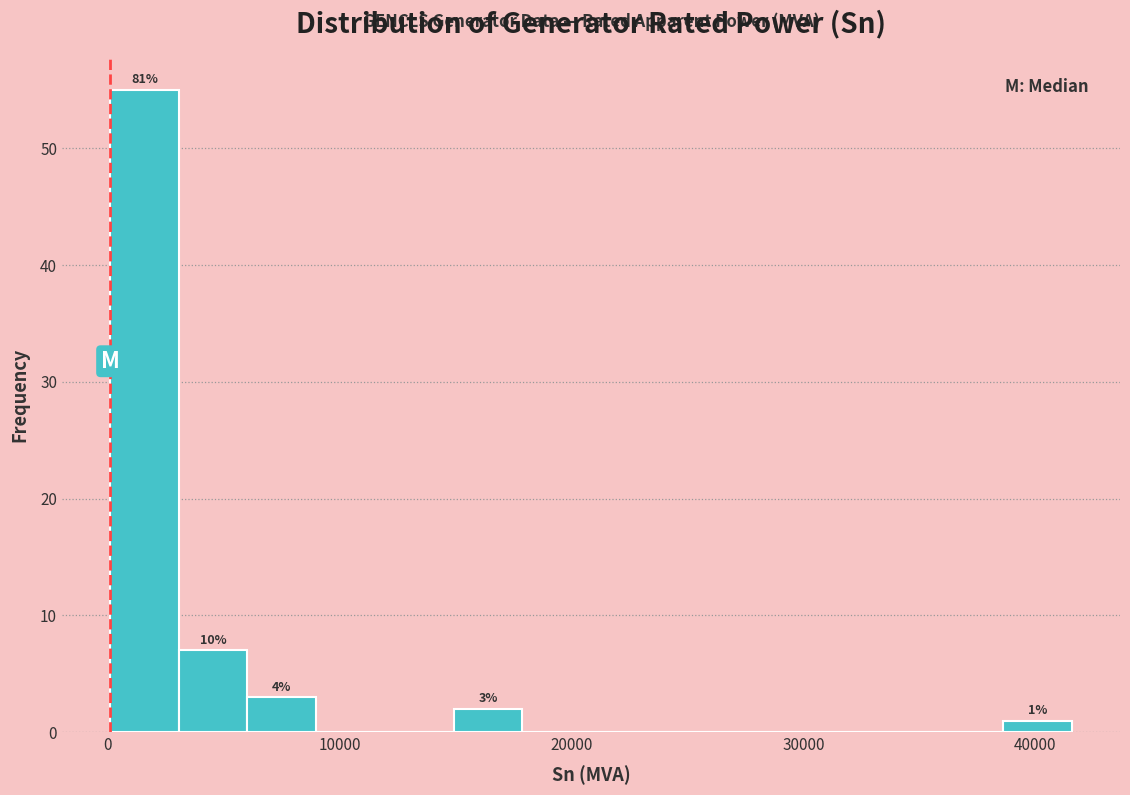

Around what value on the x-axis is the tallest bar? Give the approximate position of its centre, as read against the axis.

2000